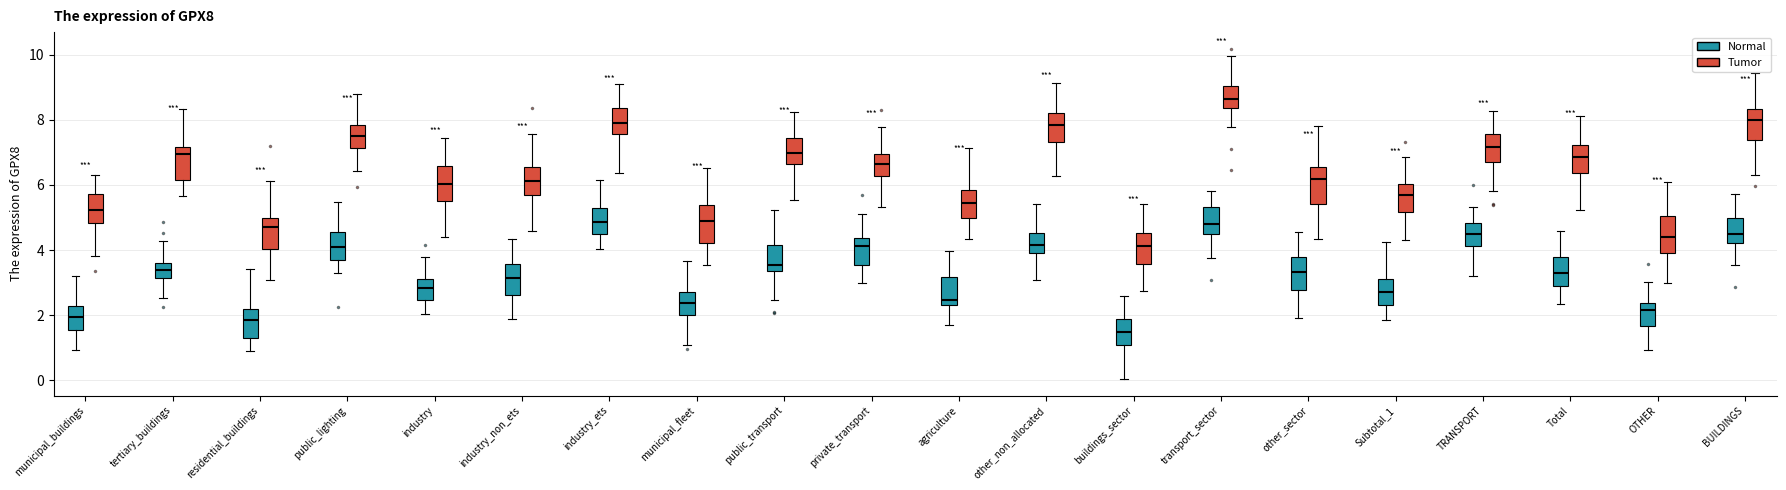

Reading left to right, transcribe this box plot: for each box, give where its median line is, the range the box spans, and where its two whiskers end, as read against the y-axis. The values are not printed on the chart, so give them approximately, as read against the axis.

municipal_buildings (Normal): median 2.0, box 1.6 to 2.2, whiskers 1.0 to 3.2
municipal_buildings (Tumor): median 5.2, box 4.8 to 5.8, whiskers 3.8 to 6.2
tertiary_buildings (Normal): median 3.4, box 3.2 to 3.6, whiskers 2.6 to 4.2
tertiary_buildings (Tumor): median 7.0, box 6.2 to 7.2, whiskers 5.6 to 8.4
residential_buildings (Normal): median 1.8, box 1.4 to 2.2, whiskers 0.8 to 3.4
residential_buildings (Tumor): median 4.8, box 4.0 to 5.0, whiskers 3.0 to 6.2
public_lighting (Normal): median 4.0, box 3.8 to 4.6, whiskers 3.2 to 5.4
public_lighting (Tumor): median 7.6, box 7.2 to 7.8, whiskers 6.4 to 8.8
industry (Normal): median 2.8, box 2.4 to 3.2, whiskers 2.0 to 3.8
industry (Tumor): median 6.0, box 5.4 to 6.6, whiskers 4.4 to 7.4
industry_non_ets (Normal): median 3.2, box 2.6 to 3.6, whiskers 1.8 to 4.4
industry_non_ets (Tumor): median 6.2, box 5.6 to 6.6, whiskers 4.6 to 7.6
industry_ets (Normal): median 4.8, box 4.4 to 5.4, whiskers 4.0 to 6.2
industry_ets (Tumor): median 7.8, box 7.6 to 8.4, whiskers 6.4 to 9.2
municipal_fleet (Normal): median 2.4, box 2.0 to 2.8, whiskers 1.0 to 3.6
municipal_fleet (Tumor): median 4.8, box 4.2 to 5.4, whiskers 3.6 to 6.6
public_transport (Normal): median 3.6, box 3.4 to 4.2, whiskers 2.4 to 5.2
public_transport (Tumor): median 7.0, box 6.6 to 7.4, whiskers 5.6 to 8.2
private_transport (Normal): median 4.2, box 3.6 to 4.4, whiskers 3.0 to 5.0
private_transport (Tumor): median 6.6, box 6.2 to 7.0, whiskers 5.4 to 7.8
agriculture (Normal): median 2.4 (just above the box's lower edge), box 2.4 to 3.2, whiskers 1.8 to 4.0
agriculture (Tumor): median 5.4, box 5.0 to 5.8, whiskers 4.4 to 7.2
other_non_allocated (Normal): median 4.2, box 3.8 to 4.6, whiskers 3.0 to 5.4
other_non_allocated (Tumor): median 7.8, box 7.4 to 8.2, whiskers 6.2 to 9.2
buildings_sector (Normal): median 1.4, box 1.0 to 1.8, whiskers 0.0 to 2.6
buildings_sector (Tumor): median 4.2, box 3.6 to 4.6, whiskers 2.8 to 5.4
transport_sector (Normal): median 4.8, box 4.4 to 5.4, whiskers 3.8 to 5.8
transport_sector (Tumor): median 8.6, box 8.4 to 9.0, whiskers 7.8 to 10.0
other_sector (Normal): median 3.4, box 2.8 to 3.8, whiskers 2.0 to 4.6
other_sector (Tumor): median 6.2, box 5.4 to 6.6, whiskers 4.4 to 7.8
Subtotal_1 (Normal): median 2.8, box 2.4 to 3.2, whiskers 1.8 to 4.2
Subtotal_1 (Tumor): median 5.6, box 5.2 to 6.0, whiskers 4.4 to 6.8
TRANSPORT (Normal): median 4.6, box 4.2 to 4.8, whiskers 3.2 to 5.4
TRANSPORT (Tumor): median 7.2, box 6.8 to 7.6, whiskers 5.8 to 8.2
Total (Normal): median 3.2, box 3.0 to 3.8, whiskers 2.4 to 4.6
Total (Tumor): median 6.8, box 6.4 to 7.2, whiskers 5.2 to 8.2
OTHER (Normal): median 2.2, box 1.6 to 2.4, whiskers 1.0 to 3.0
OTHER (Tumor): median 4.4, box 4.0 to 5.0, whiskers 3.0 to 6.0
BUILDINGS (Normal): median 4.4, box 4.2 to 5.0, whiskers 3.6 to 5.8
BUILDINGS (Tumor): median 8.0, box 7.4 to 8.4, whiskers 6.4 to 9.4